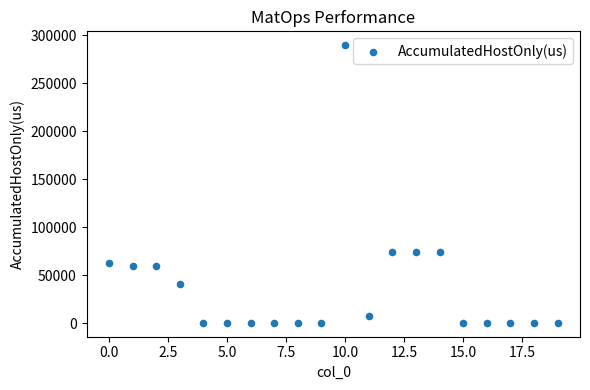

What is the range of Y values (max minus min)?

288973.9